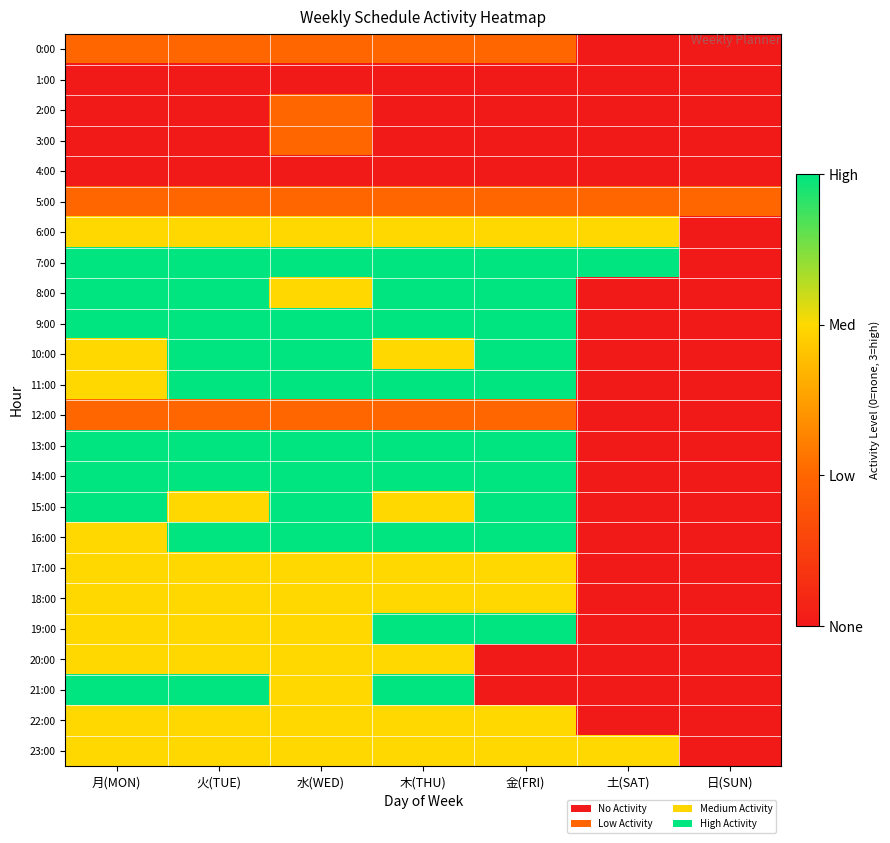

How many data points does each series have?

7